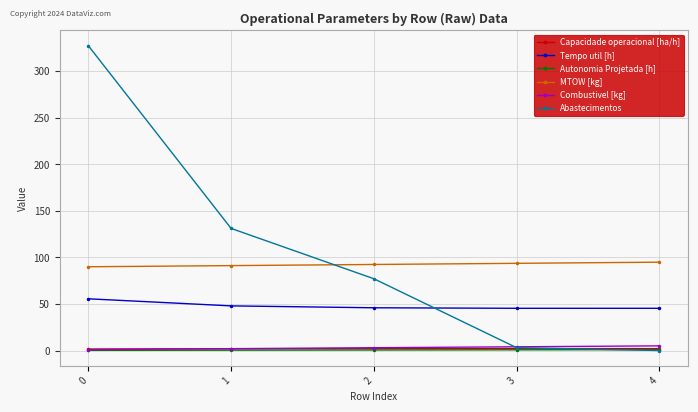

Count the number of data series in this chart.

6